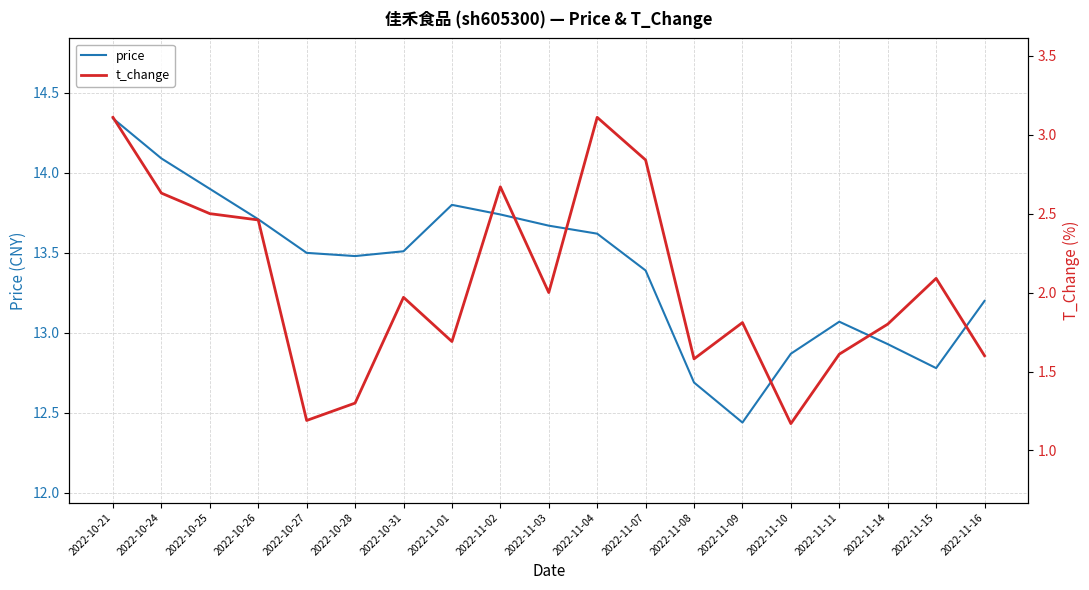

The price series shows 24.7 at 2022-10-21. True or false?

False